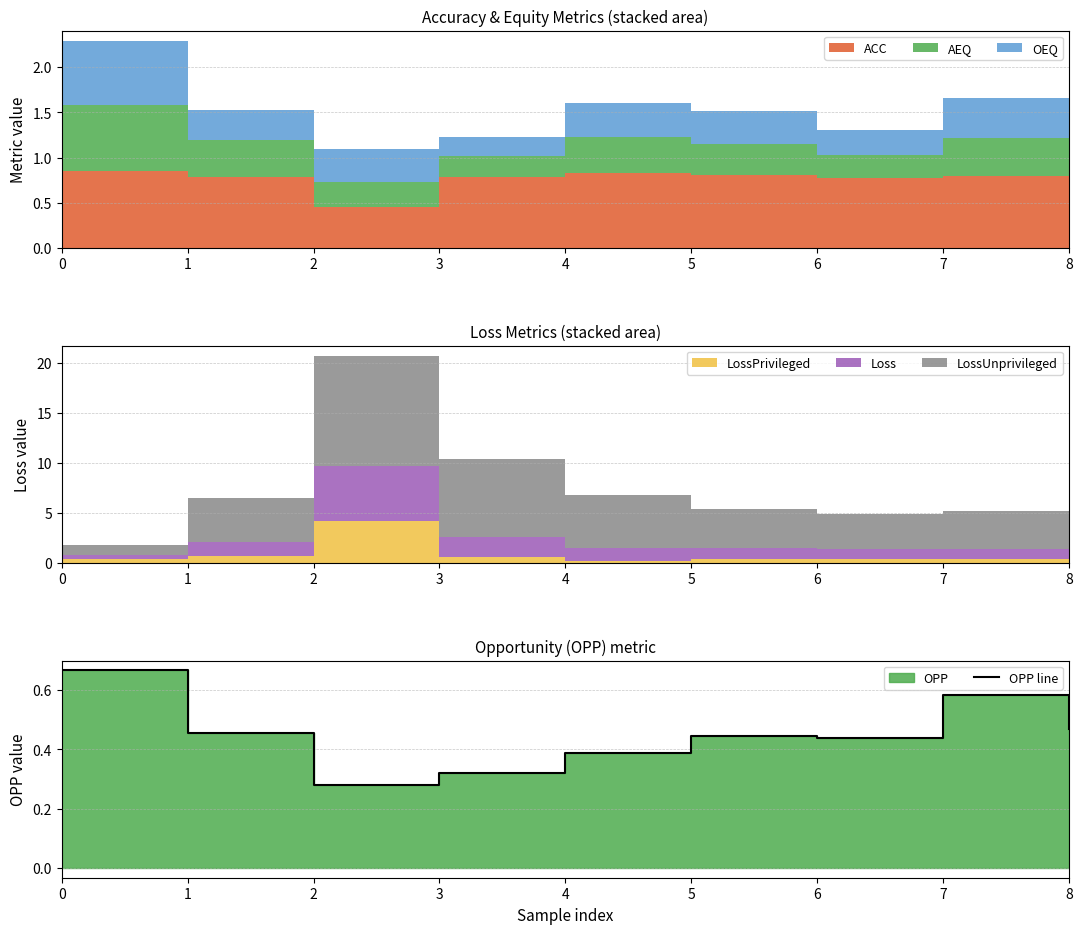

What is the sum of the values at 2 and 0?

0.9